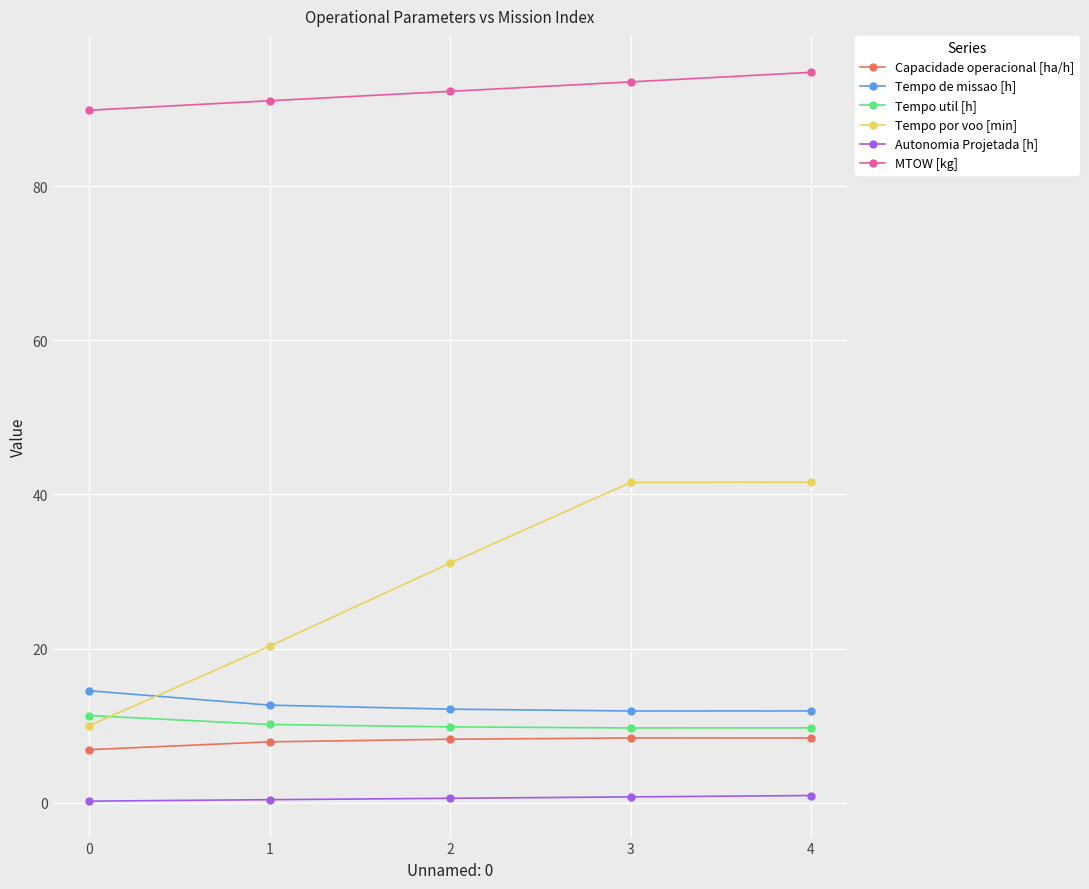

True or false: Tempo de missao [h] has more than 2 interior local peaks.

False